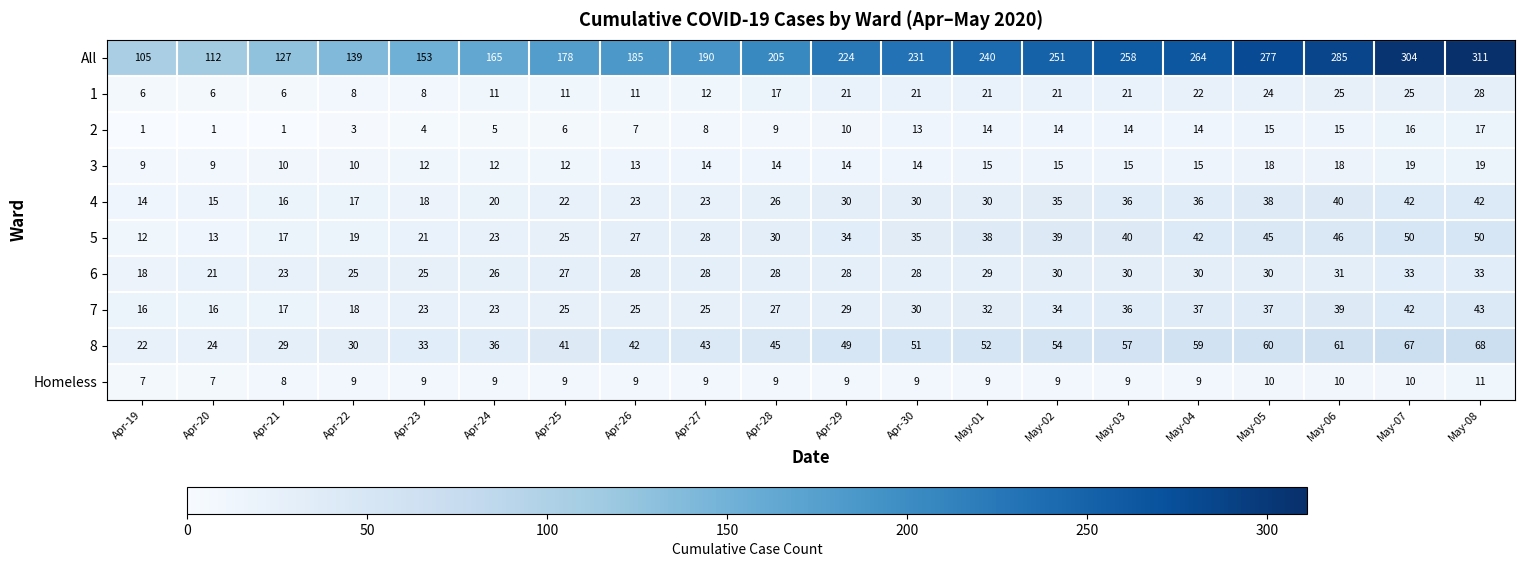

Which series has the largest range (max minus min)?

All